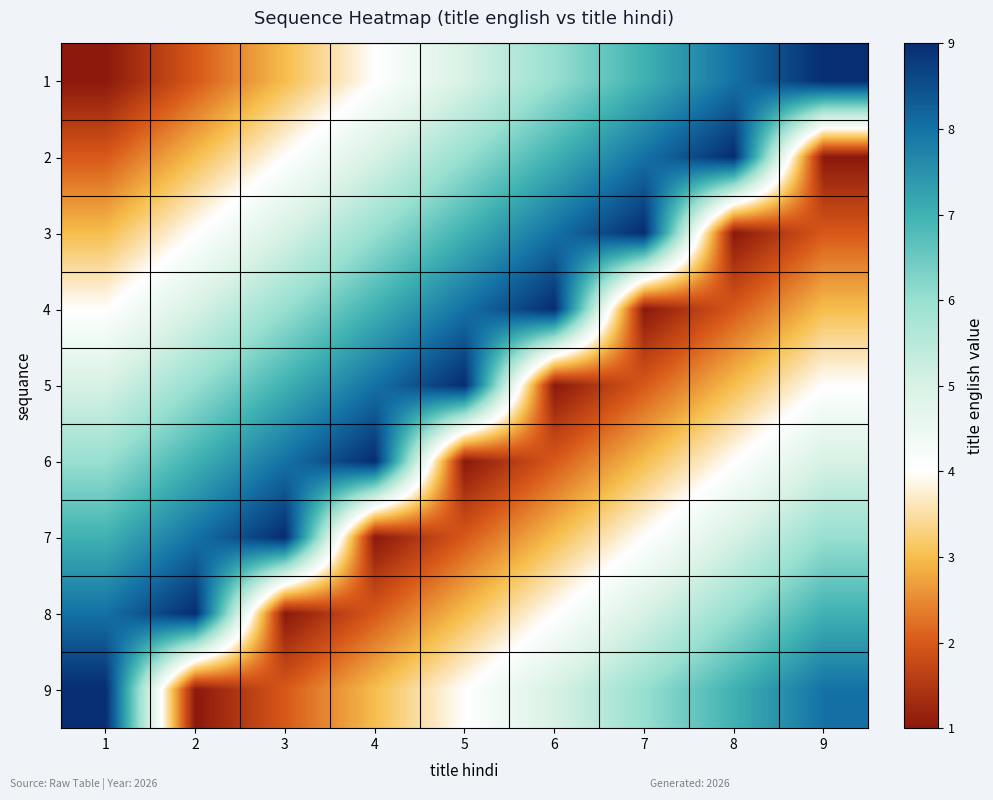

What is the total value across all series at 4?

45